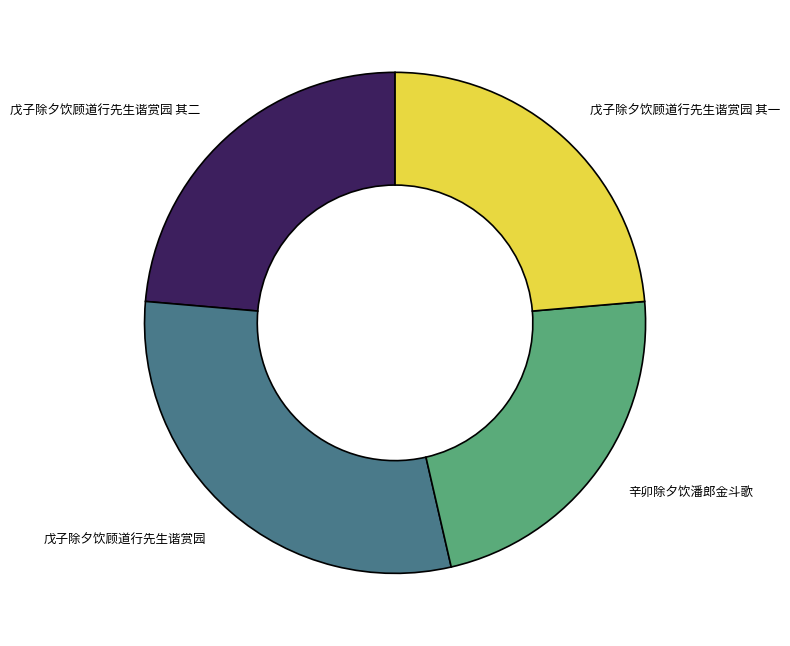

Which slice is the smallest?

辛卯除夕饮潘郎金斗歌